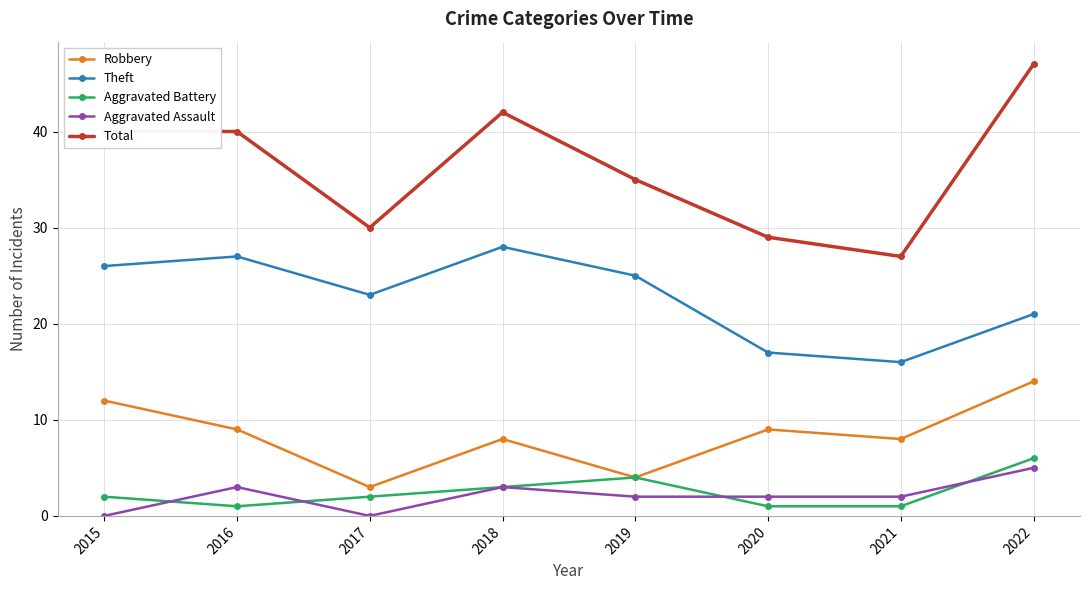

The value of Aggravated Assault at 2016 is 3. True or false?

True